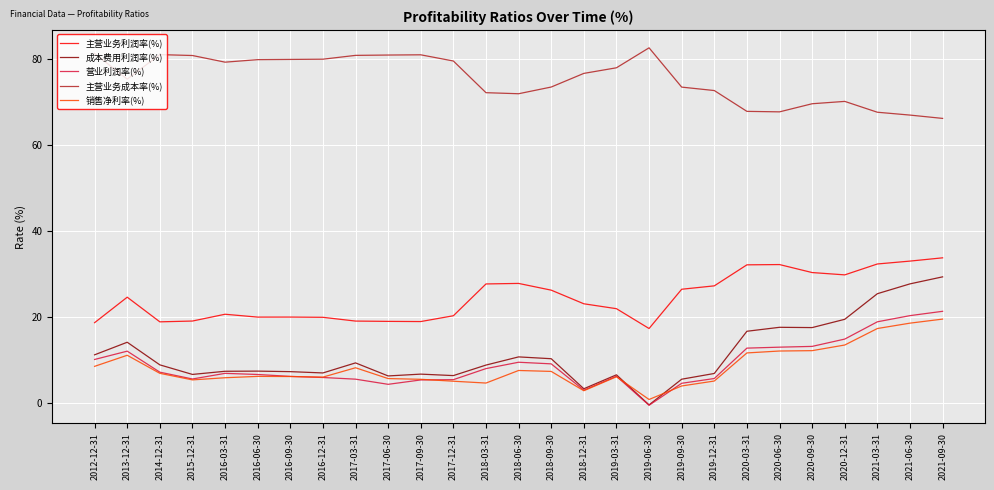

What position from the right is 2020-06-30?

6